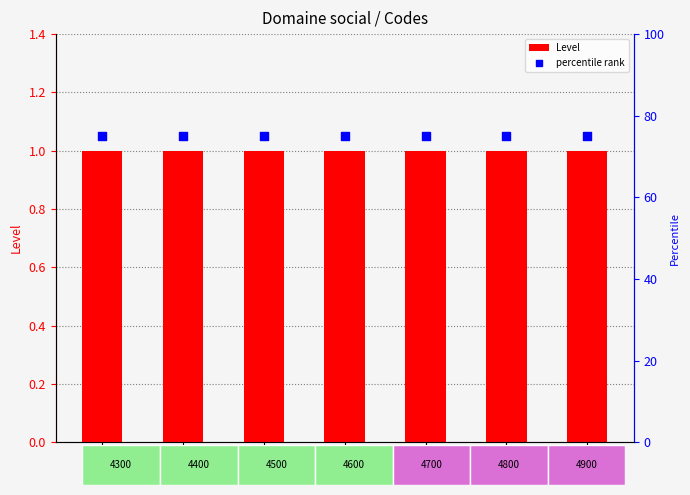

Which series has the largest total across all categories?

percentile rank